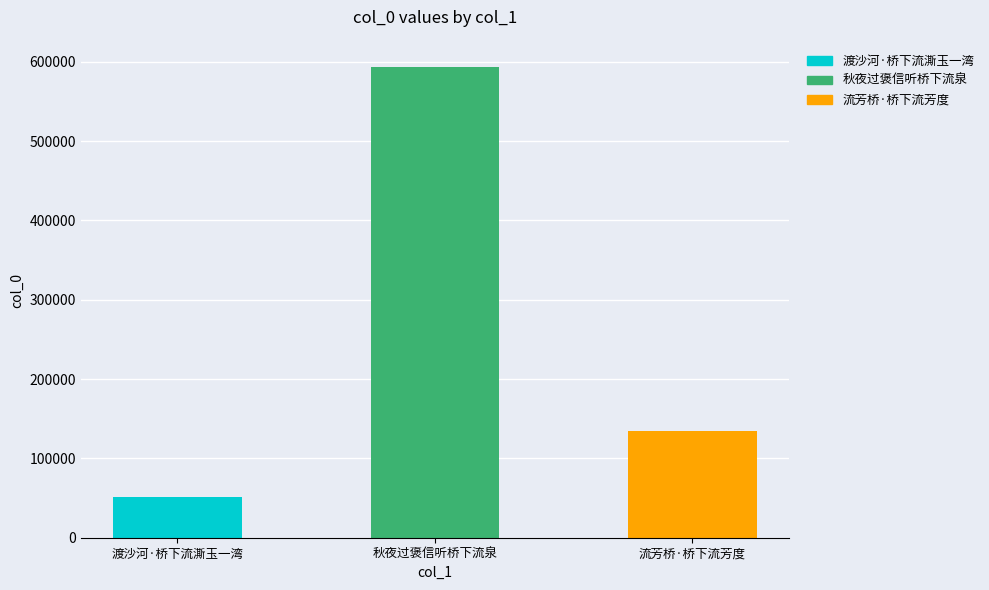

Is it true that the value at 渡沙河·桥下流澌玉一湾 is 51186?

True